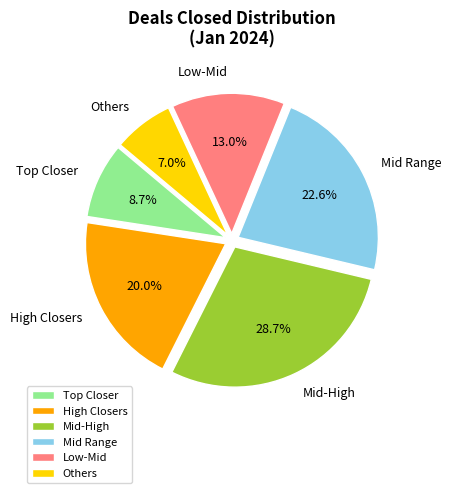

Which category has the biggest portion of the pie?

Mid-High